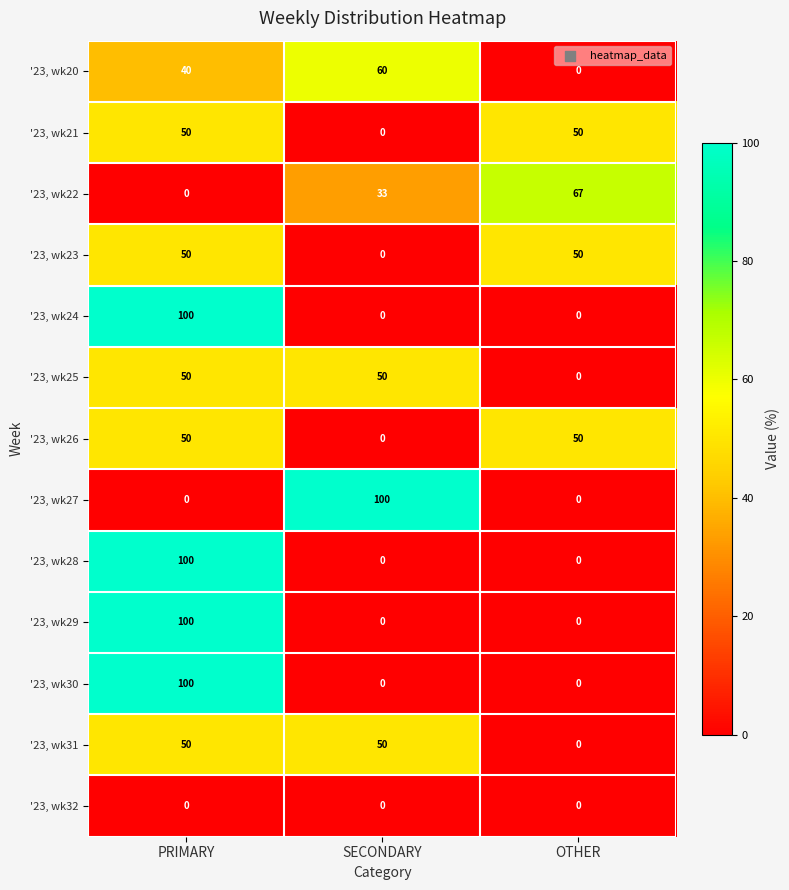

What is the average value of the '23, wk23 series?

33